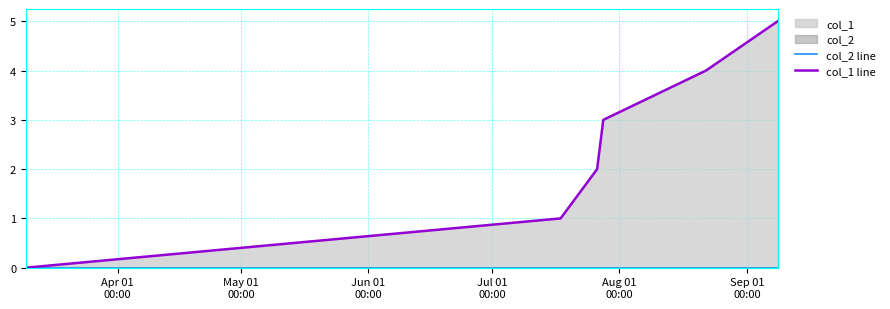

Is the value of col_2 line at Sep 01
00:00 greater than the value of col_1 line at Sep 01
00:00?

No